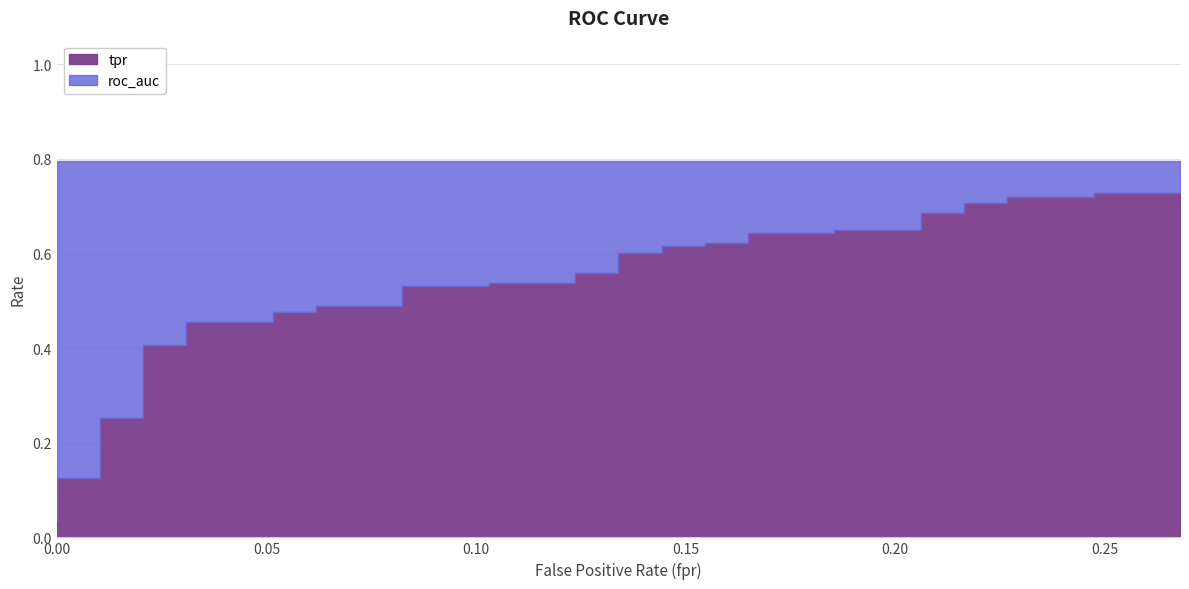

What is the label of the 36th point from the right?

0.20